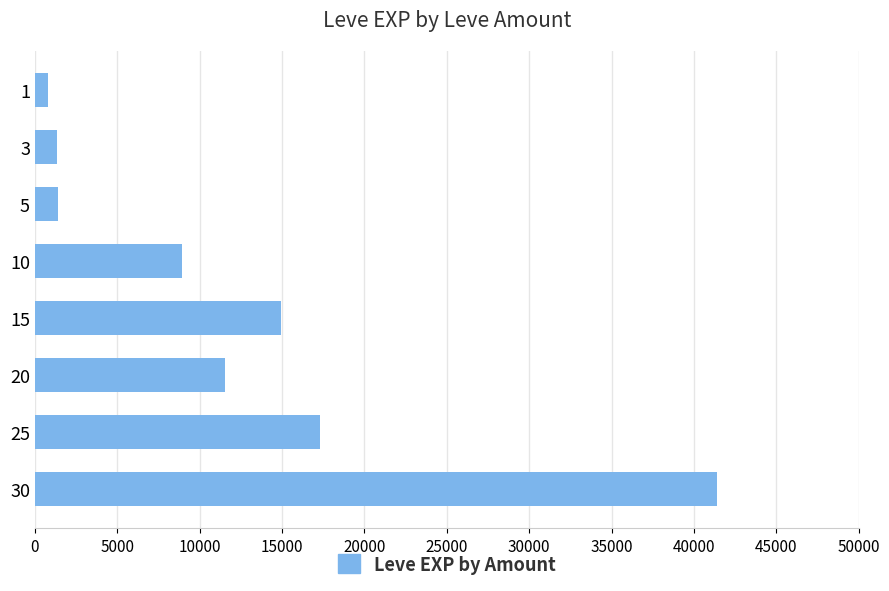

What is the minimum value shown in the chart?

800